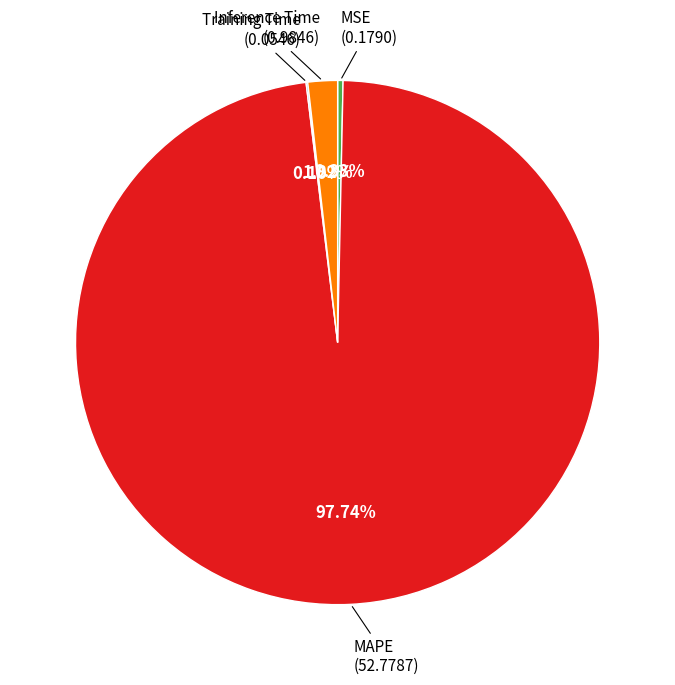

Is there a majority slice in this chart?

Yes